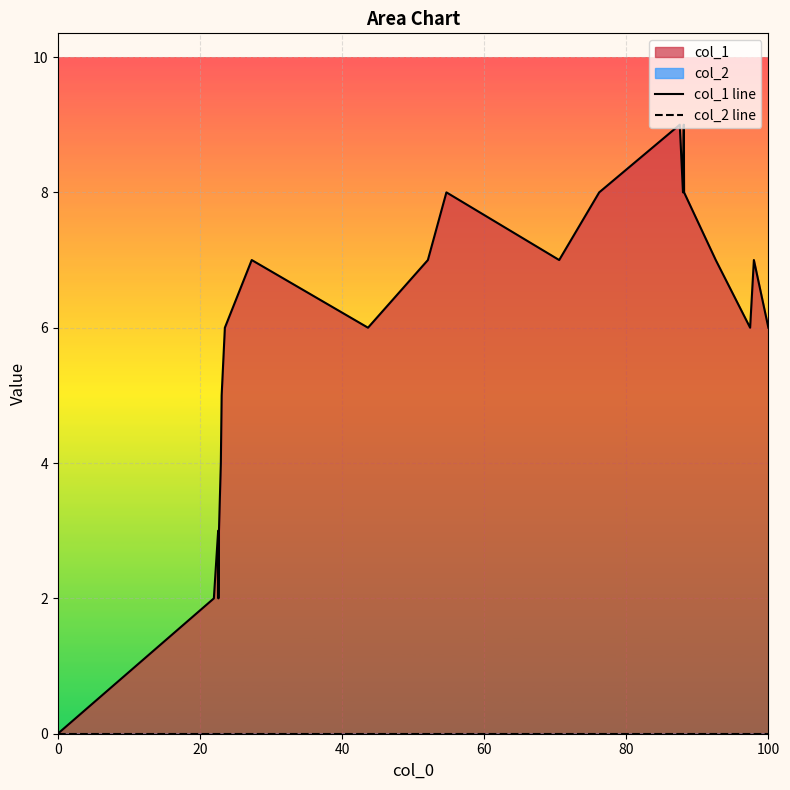

Is the value of col_2 line at 13 greater than the value of col_1 line at 100?

No